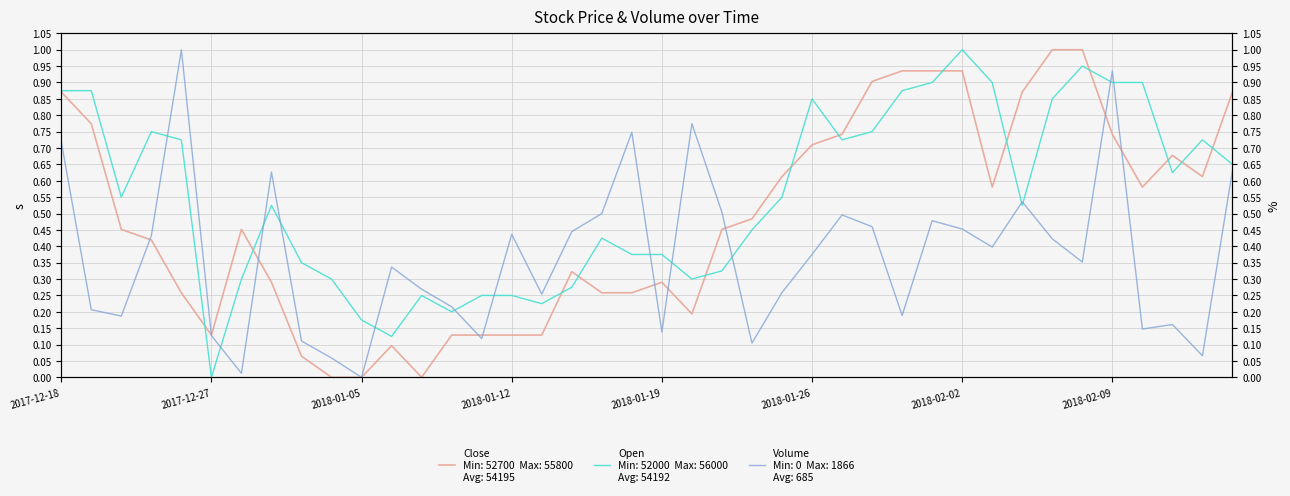

Rank the series by their average value, from lowest to highest.

Volume, Close, Open